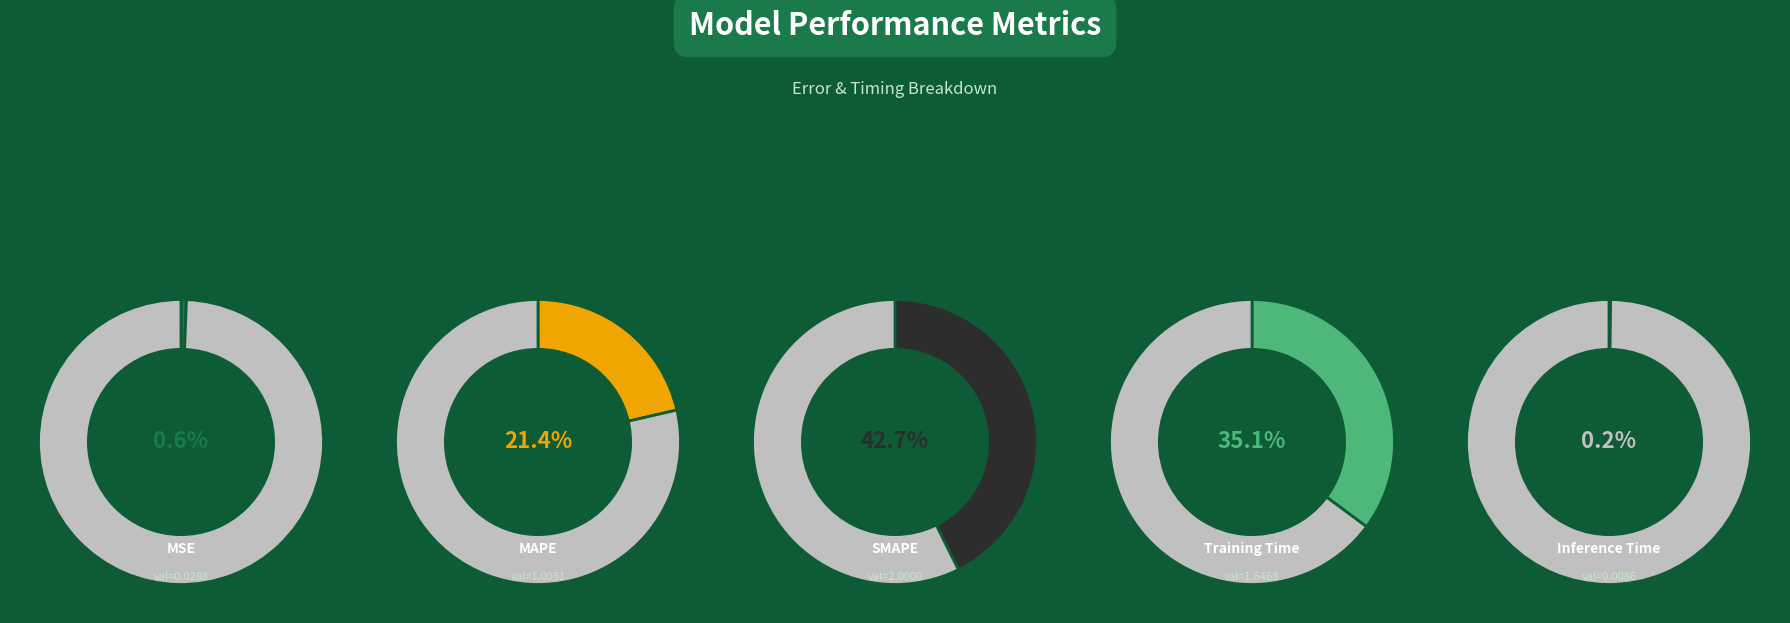

What is the smallest slice in the pie chart?

Inference Time